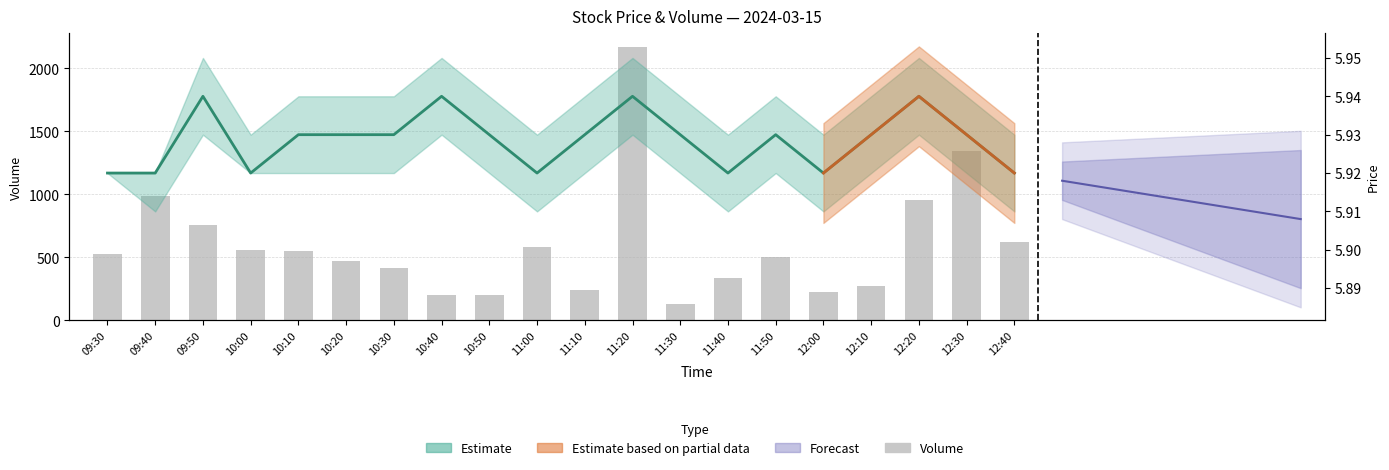

At which label does Close (Estimate) reach its minimum?

09:30